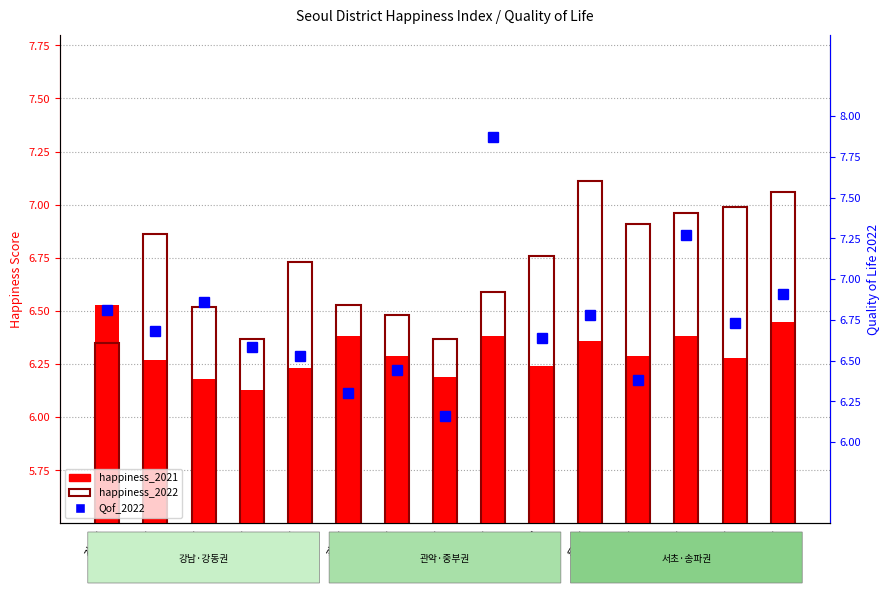

Reading right to left, what are all the values shown in this chart?

happiness_2021: 6.5	6.3	6.4	6.3	6.4	6.2	6.4	6.2	6.3	6.4	6.2	6.1	6.2	6.3	6.5
happiness_2022: 7.1	7.0	7.0	6.9	7.1	6.8	6.6	6.4	6.5	6.5	6.7	6.4	6.5	6.9	6.3
Qof_2022: 6.9	6.7	7.3	6.4	6.8	6.6	7.9	6.2	6.4	6.3	6.5	6.6	6.9	6.7	6.8